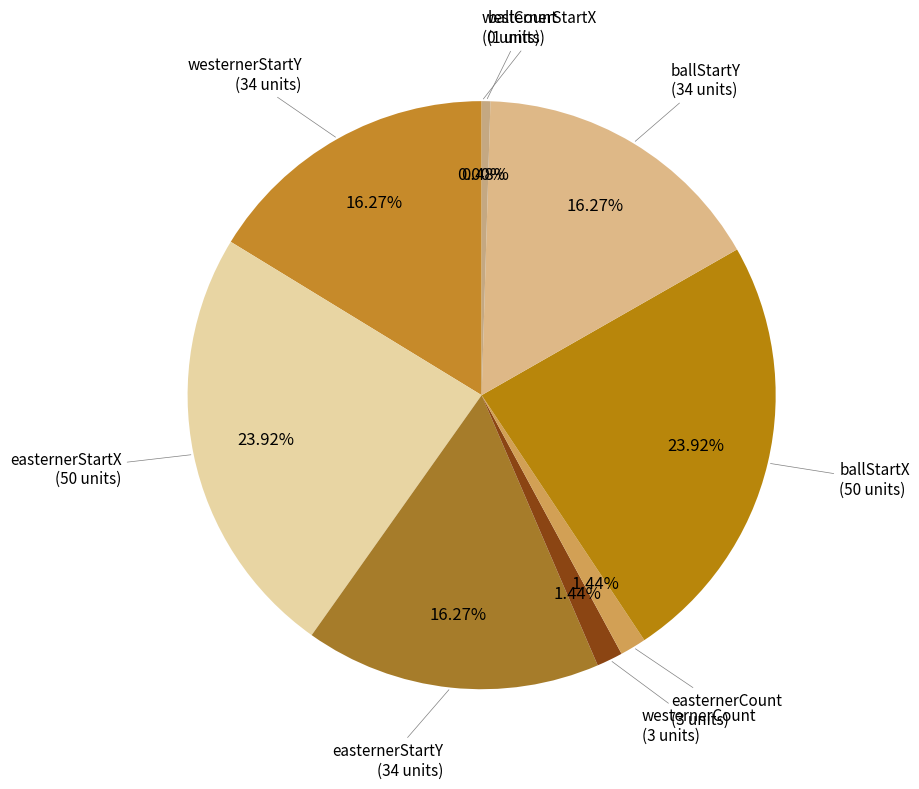

To the nearest percent, what portion does easternerStartX represent?

24%